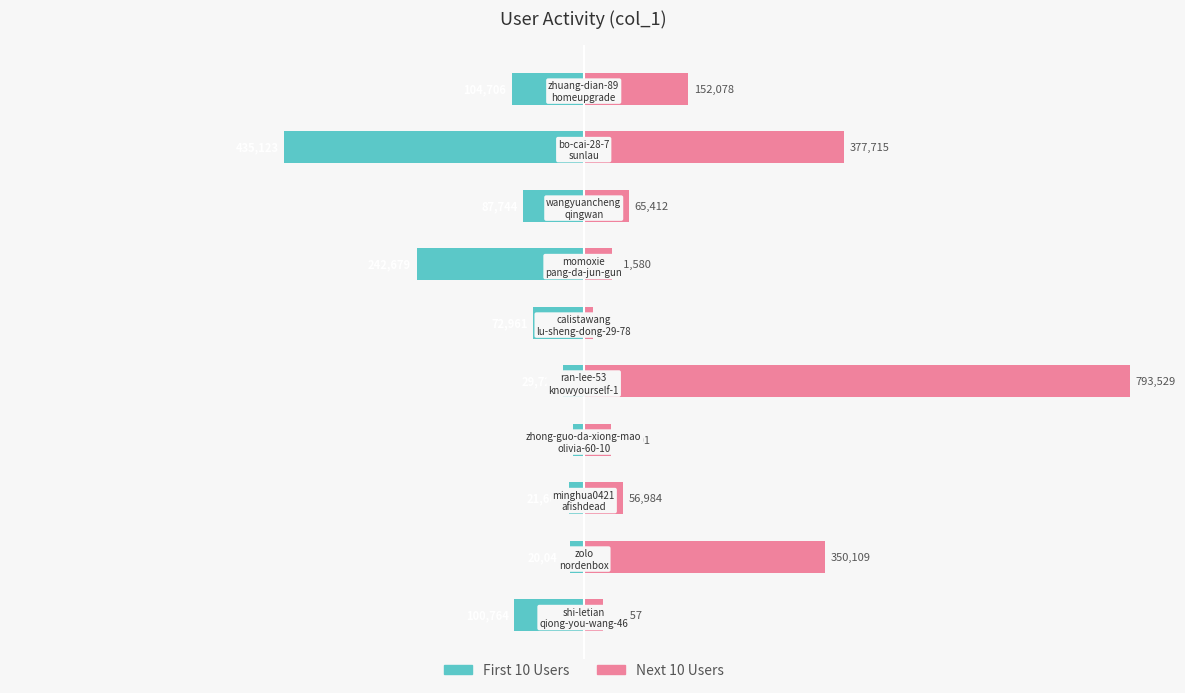

Which series has the largest range (max minus min)?

Next 10 Users